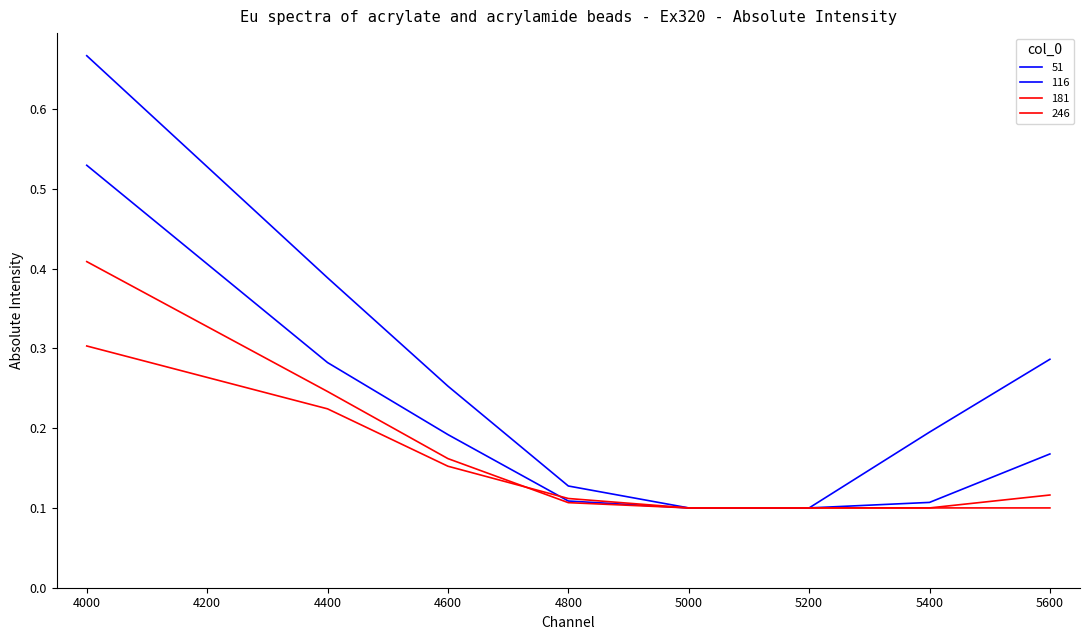

What is the difference between the maximum and second lowest values in the 246 series?

0.2